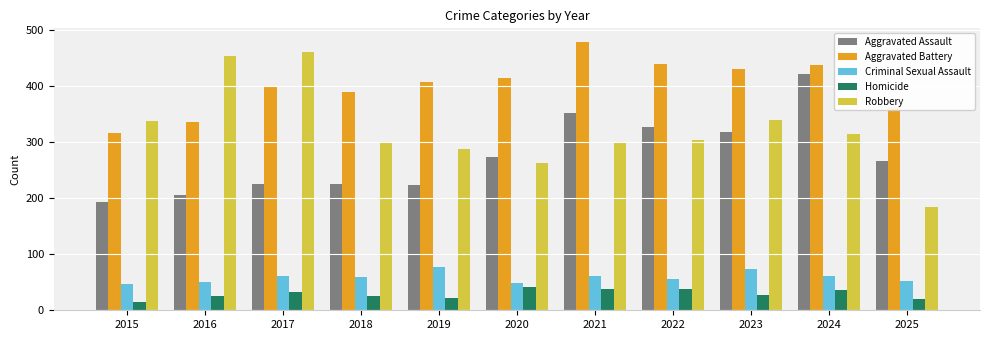

At which category is the sum across all series the highest?

2024